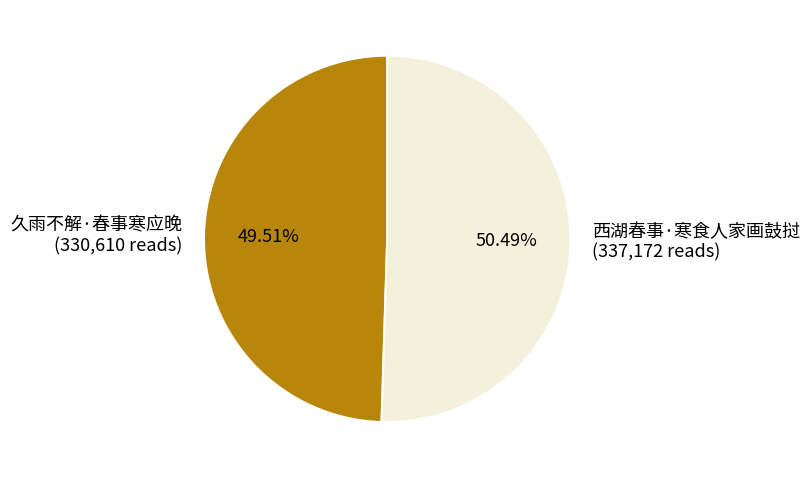

To the nearest percent, what percentage of the pie is 久雨不解·春事寒应晚?

50%